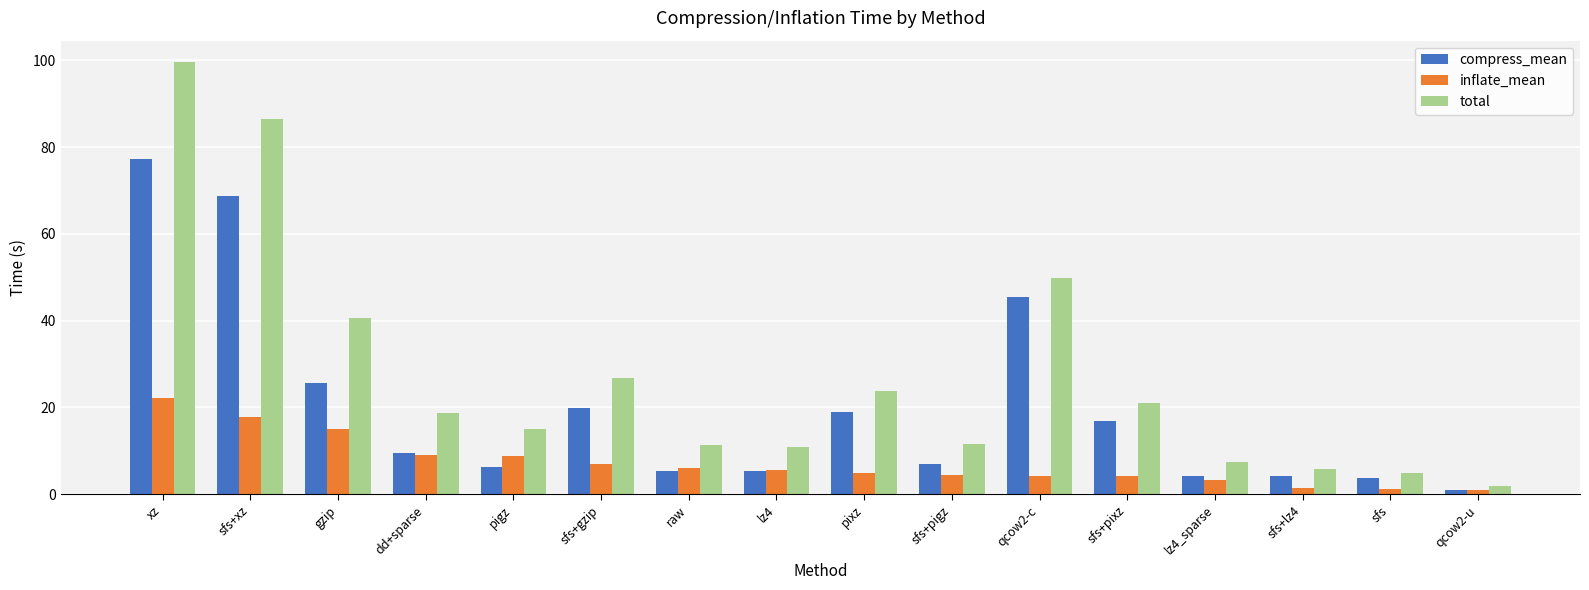

What is the difference between the total values at sfs+pixz and qcow2-u?

19.0